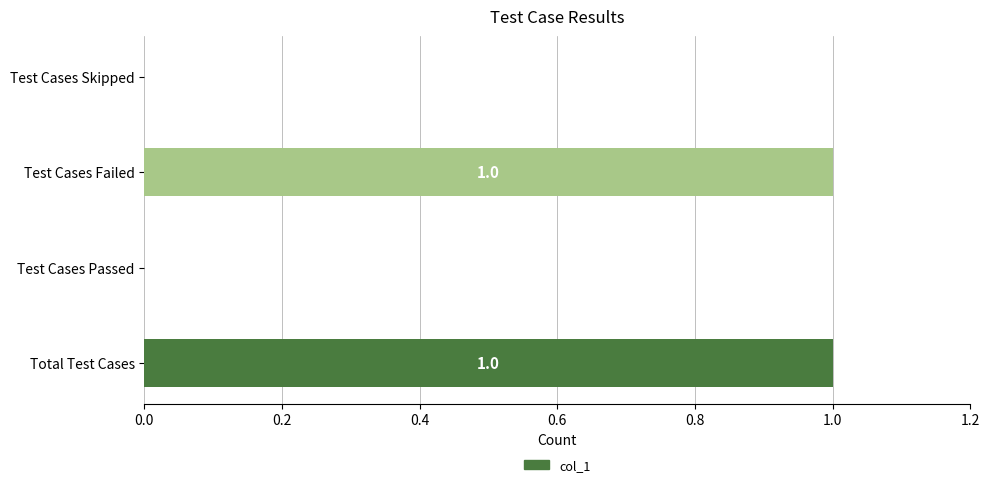

How many series are shown in this chart?

1